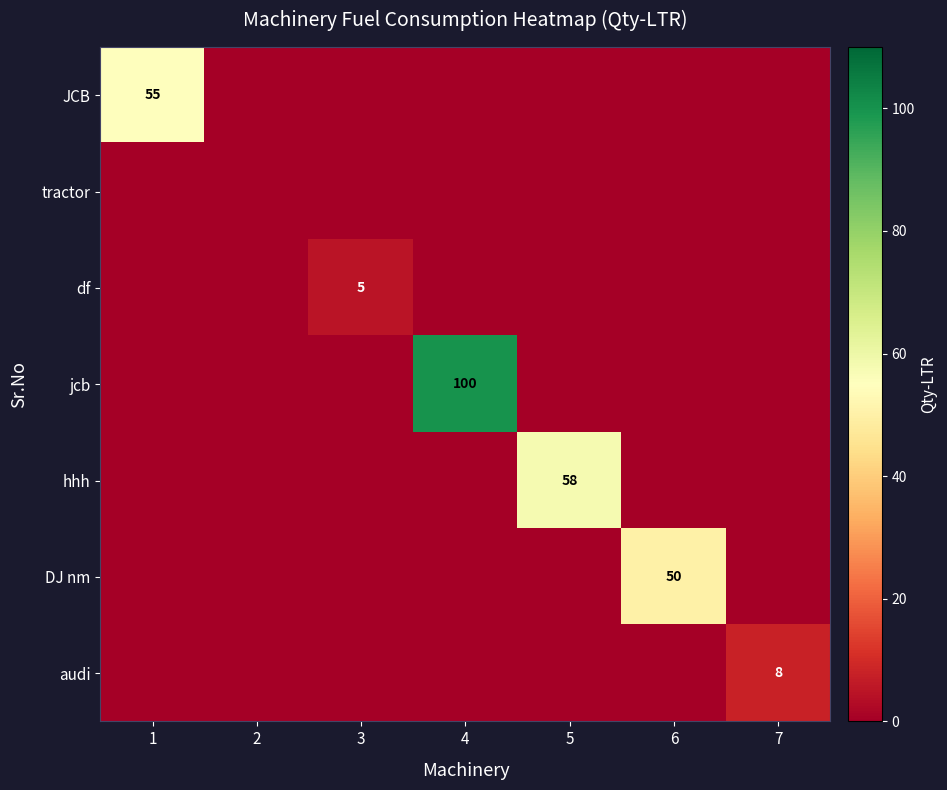

Which category has the lowest value across all series?

2